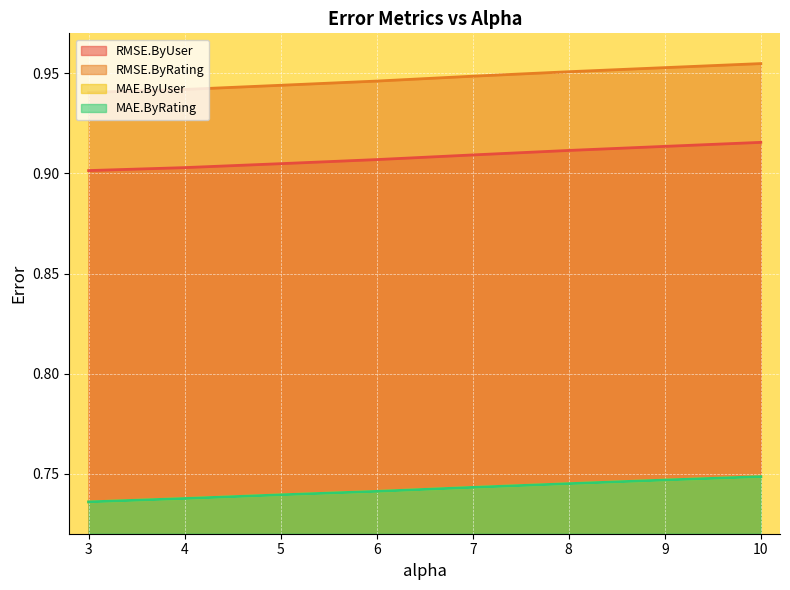

What is the approximate value of RMSE.ByUser at 7.0?

0.9